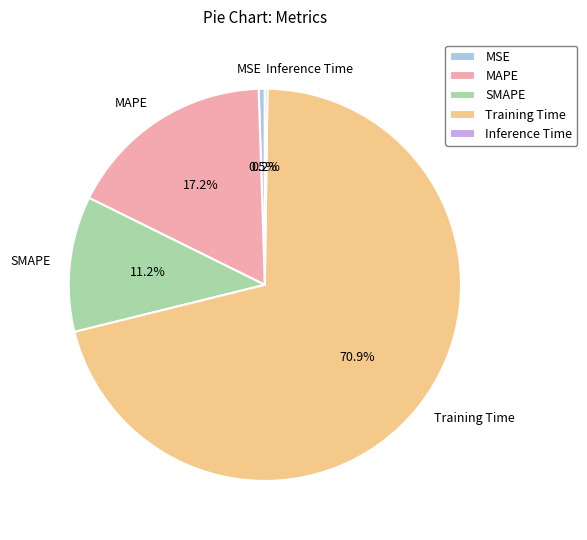

Which category has the biggest portion of the pie?

Training Time